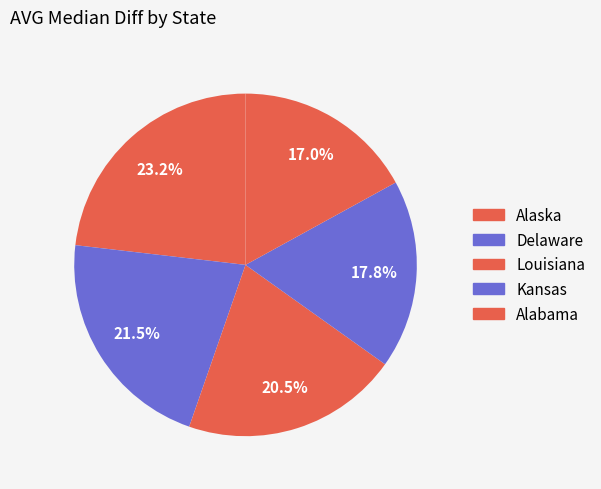

How many slices are in this pie chart?

5